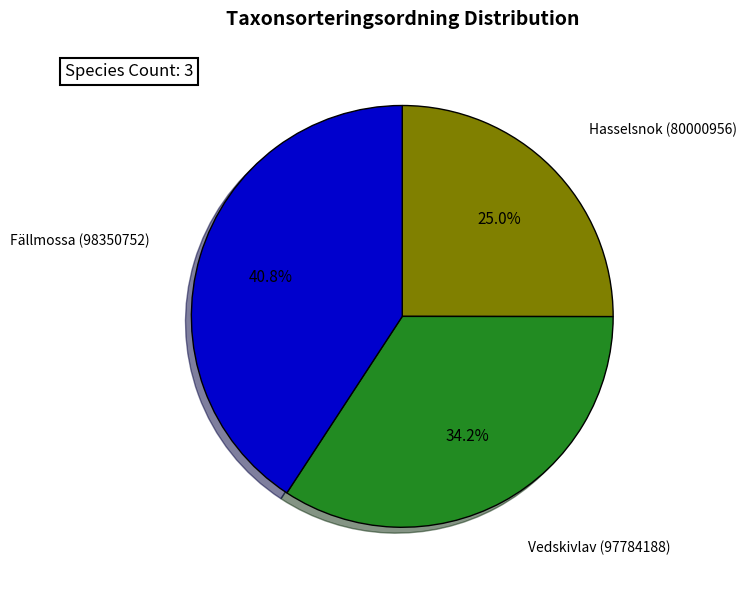

Count the number of slices in the pie.

3